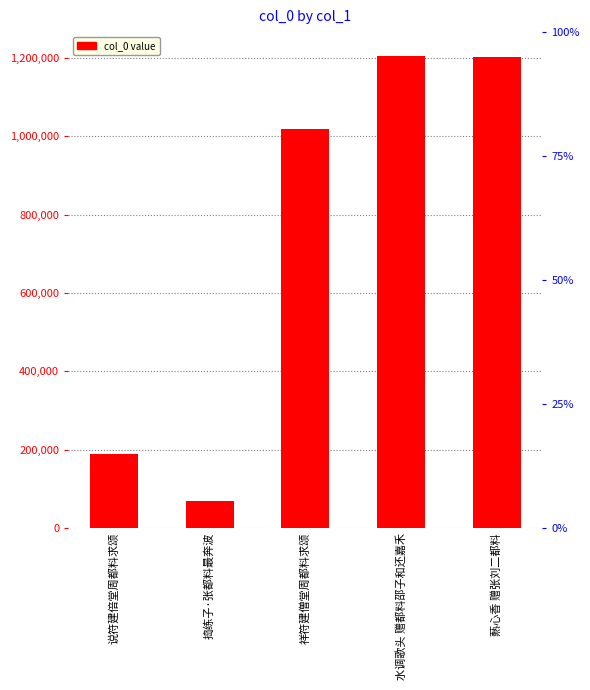

What value does the data have at 爇心香 赠张刘二都料?

1202008